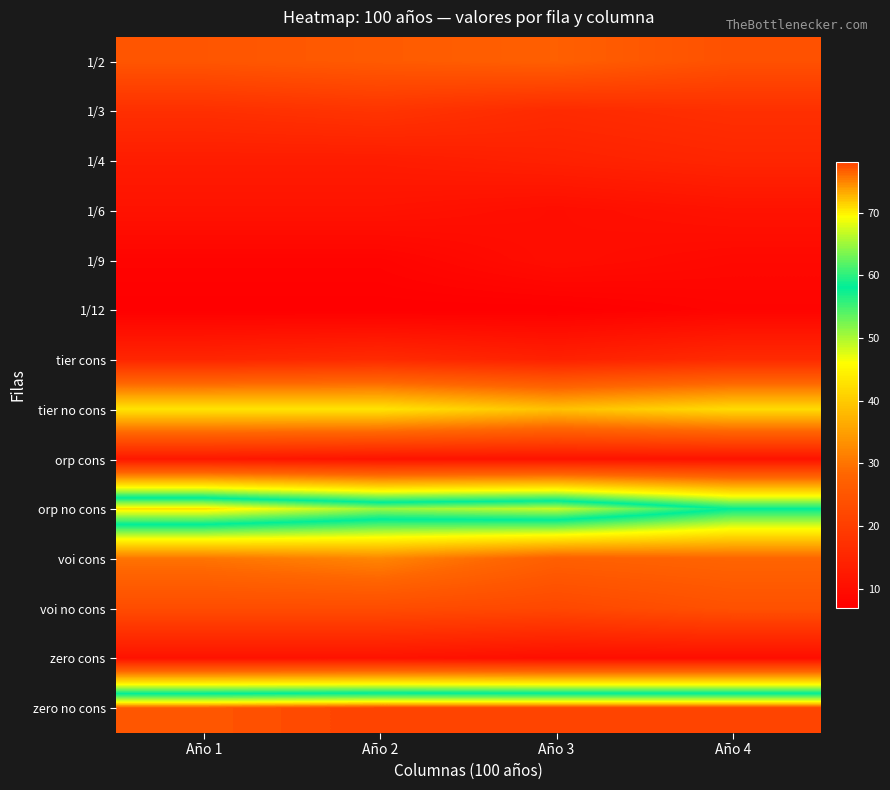

Reading left to right, extract all data points from this chart.

1/2: Año 1=25	Año 2=26	Año 3=27	Año 4=24
1/3: Año 1=17	Año 2=18	Año 3=16	Año 4=17
1/4: Año 1=13	Año 2=13	Año 3=14	Año 4=15
1/6: Año 1=11	Año 2=11	Año 3=10	Año 4=11
1/9: Año 1=8	Año 2=8	Año 3=10	Año 4=9
1/12: Año 1=7	Año 2=7	Año 3=7	Año 4=8
tier cons: Año 1=15	Año 2=16	Año 3=14	Año 4=16
tier no cons: Año 1=43	Año 2=43	Año 3=39	Año 4=42
orp cons: Año 1=12	Año 2=11	Año 3=11	Año 4=11
orp no cons: Año 1=71	Año 2=65	Año 3=67	Año 4=58
voi cons: Año 1=30	Año 2=32	Año 3=27	Año 4=28
voi no cons: Año 1=23	Año 2=23	Año 3=22	Año 4=24
zero cons: Año 1=11	Año 2=11	Año 3=10	Año 4=10
zero no cons: Año 1=77	Año 2=78	Año 3=78	Año 4=78